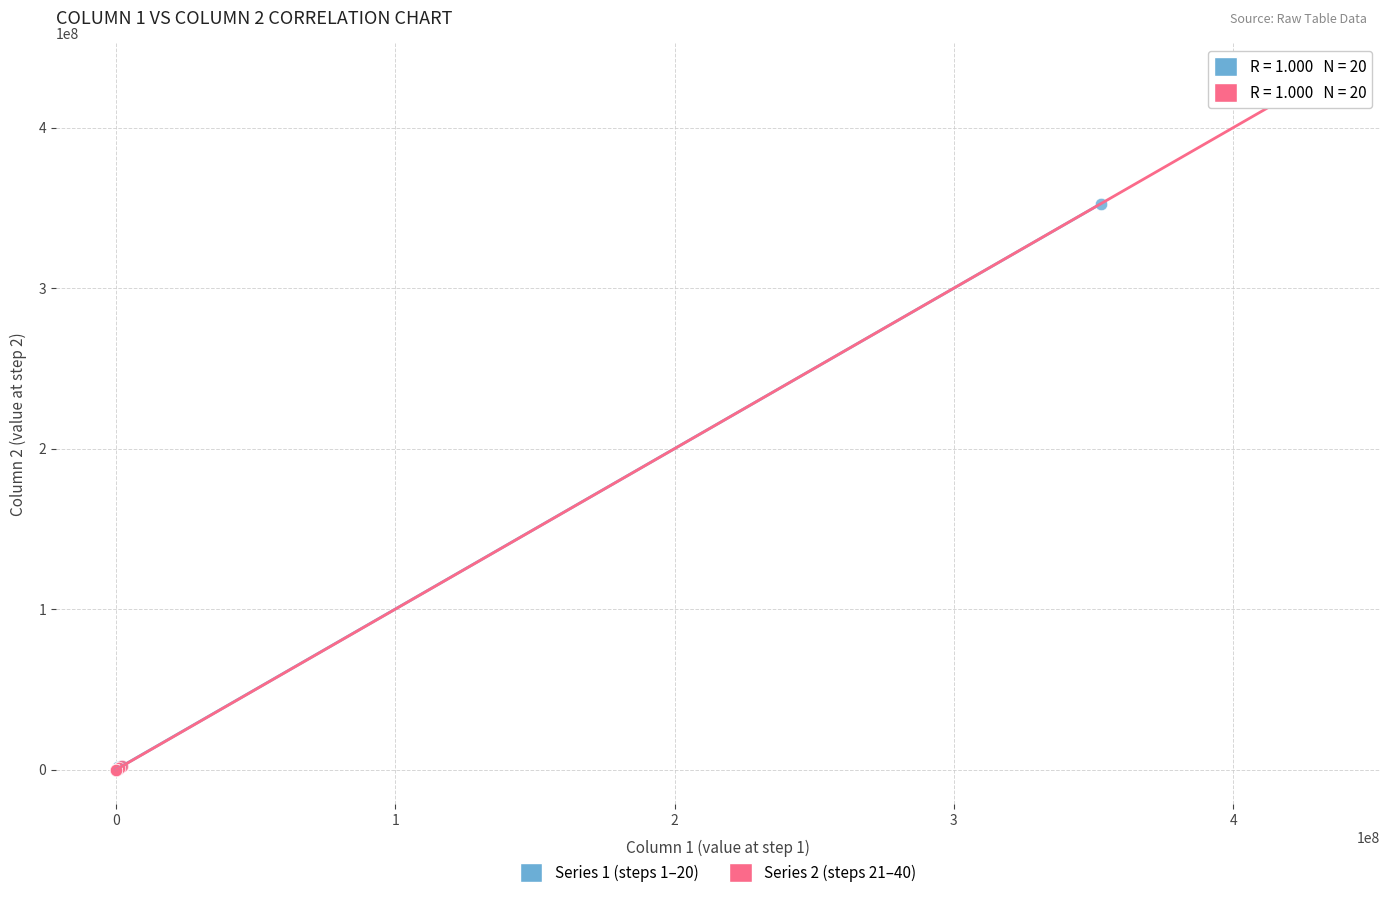

Which series has the largest Y range (max minus min)?

Series 2 (steps 21–40)